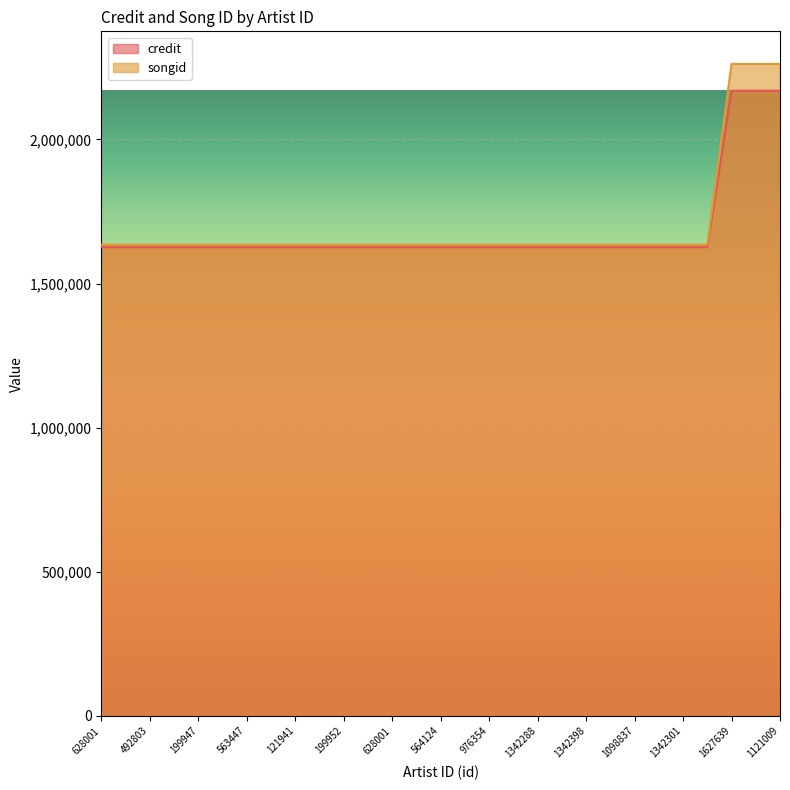

What is the total value across all series at 563447?

3260664